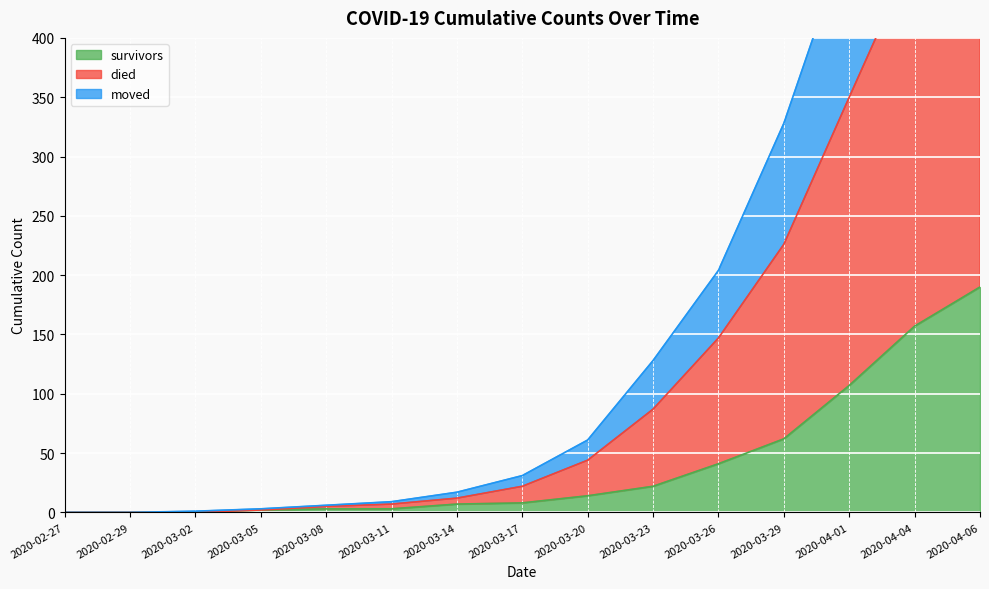

Which series has the largest total across all categories?

died